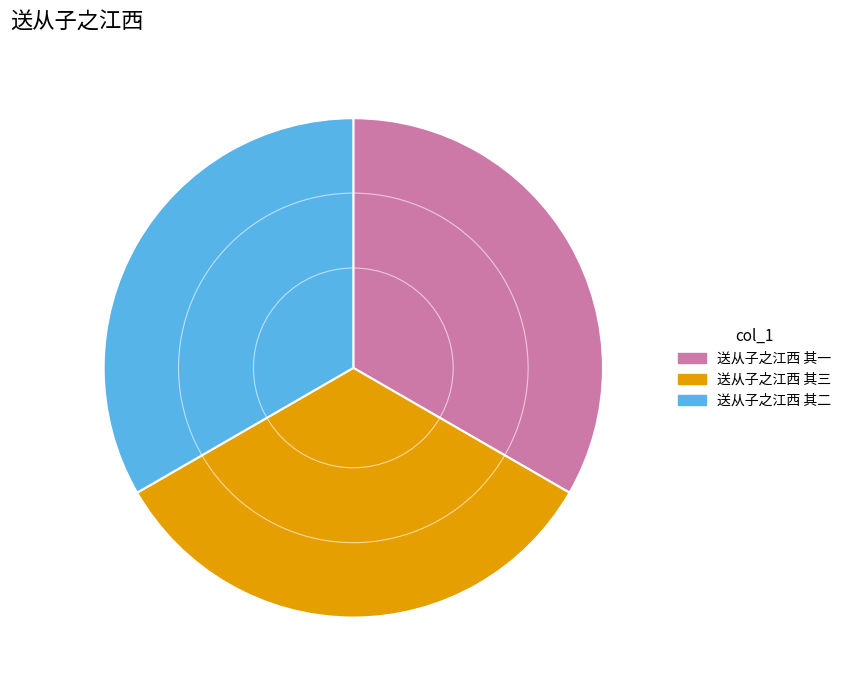

How many segments does this pie chart have?

3